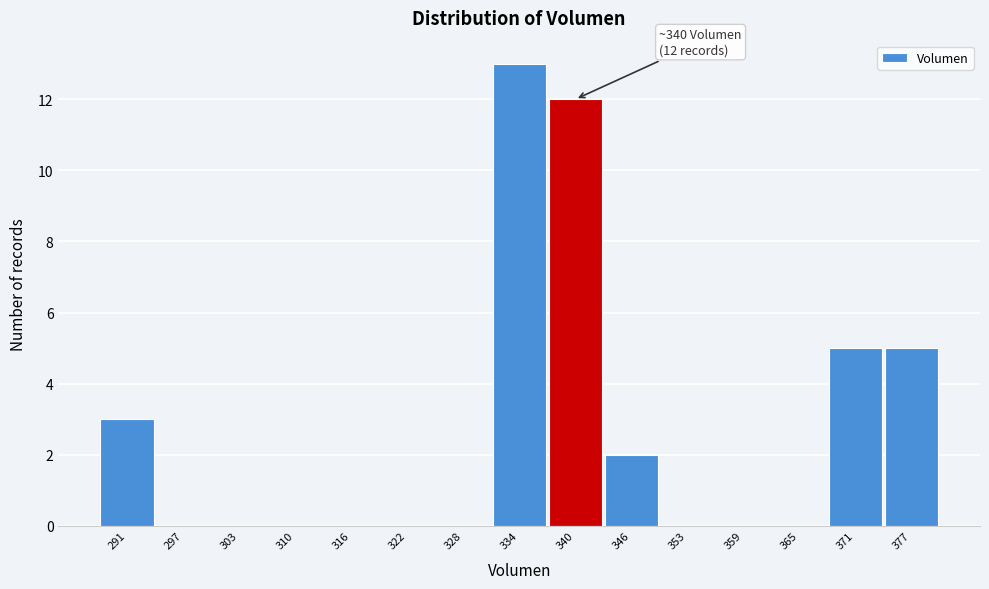

Which range on the x-axis has the tallest bar?

331 to 337